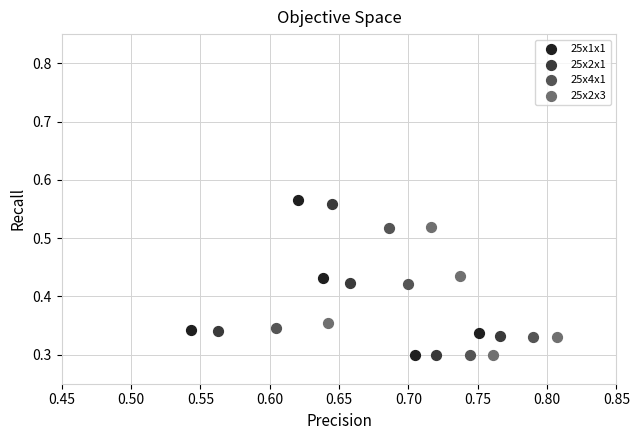

Which series has the widest spread of Y values?

25x1x1